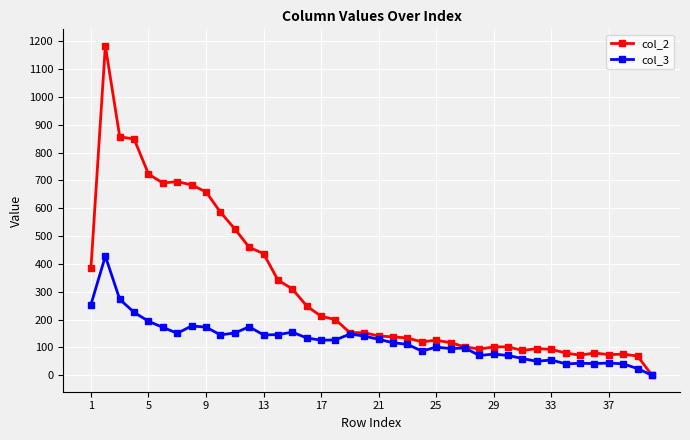

Rank the series by their maximum value, from highest to lowest.

col_2, col_3